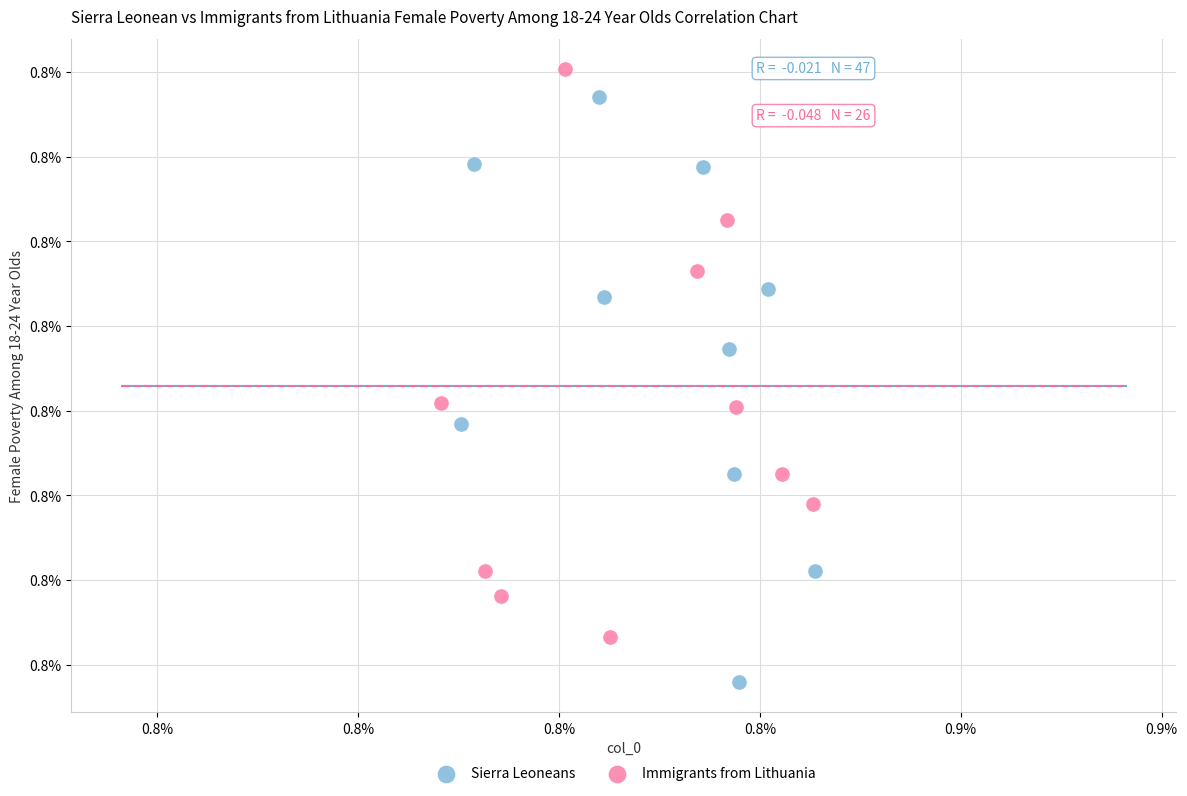

Which series reaches the minimum Y coordinate?

Sierra Leoneans